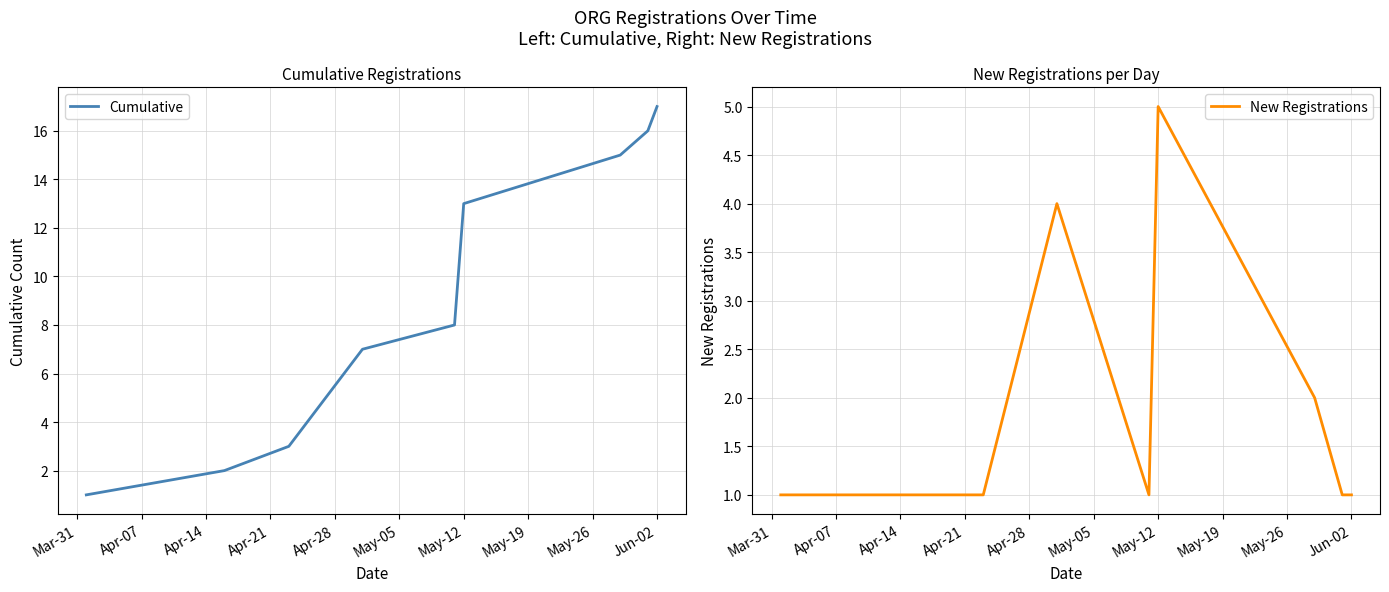

True or false: Cumulative has a value of 5 at May-12.

False